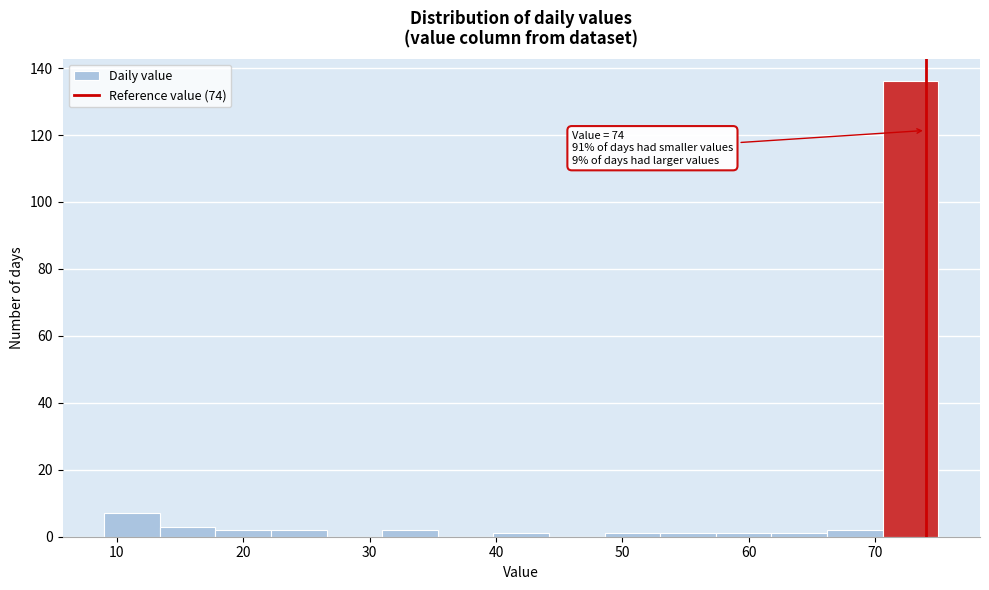

Over which range of the x-axis is the bar tallest?

70.6 to 75.0